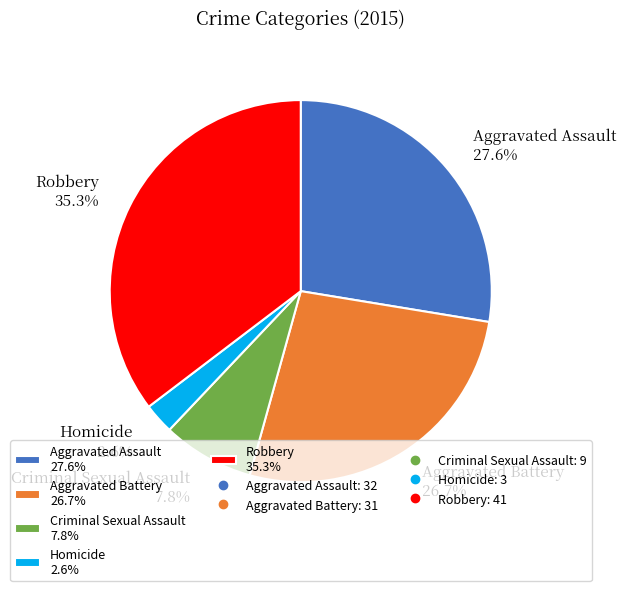

The Robbery slice represents 35% of the pie. True or false?

True